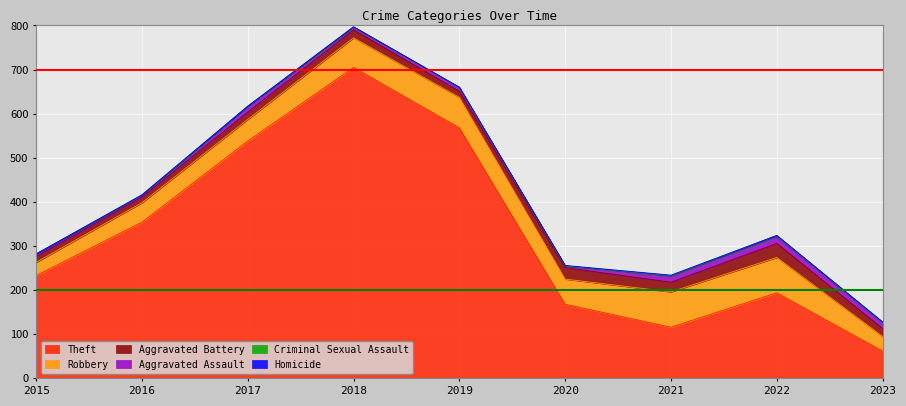

What is the minimum value for Theft?

62